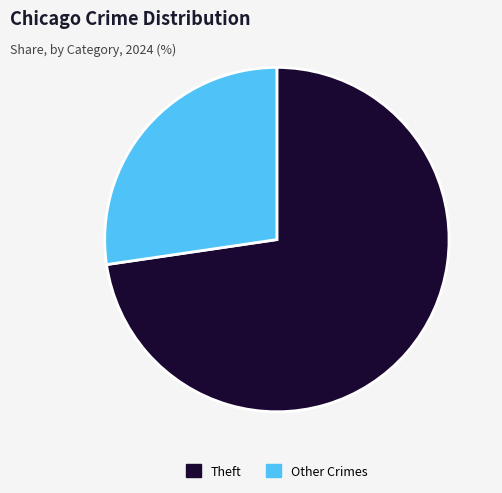

What is the ratio of the value at Theft to the value at Other Crimes?

2.7